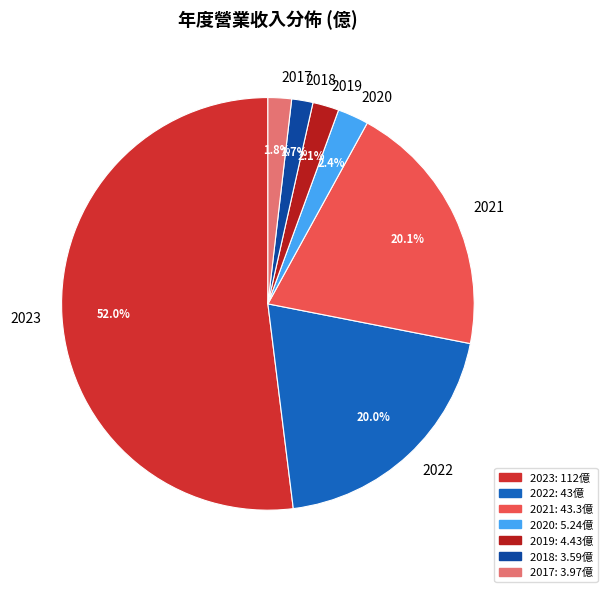

To the nearest percent, what is the average slice percentage?

14%